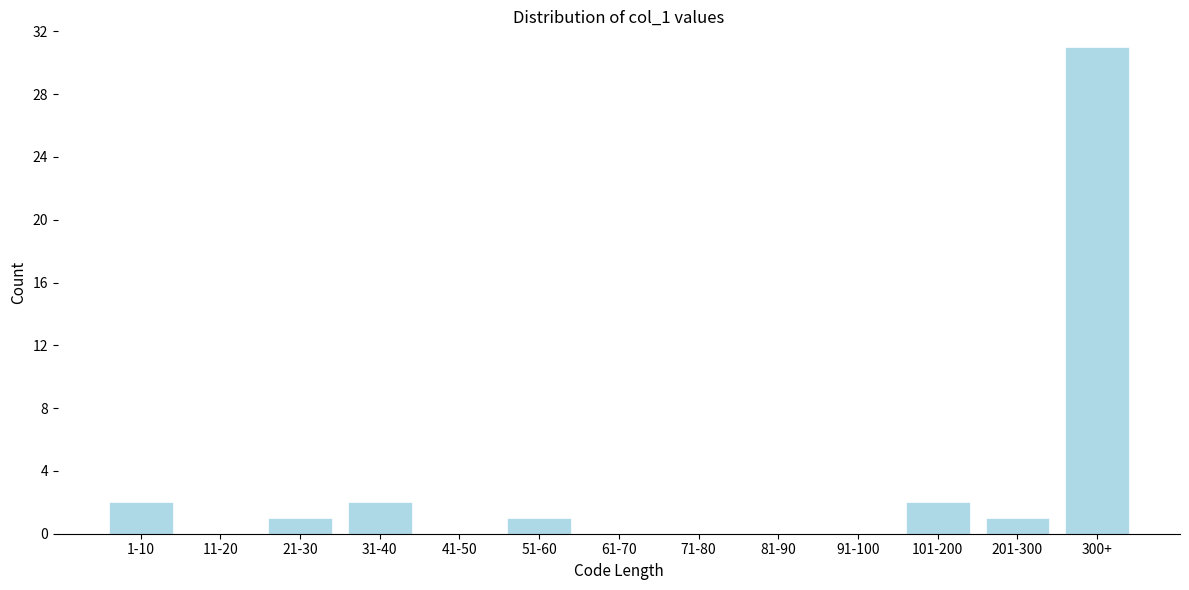

Reading left to right, what are all the values shown in this chart?

1-10=2	11-20=0	21-30=1	31-40=2	41-50=0	51-60=1	61-70=0	71-80=0	81-90=0	91-100=0	101-200=2	201-300=1	300+=31